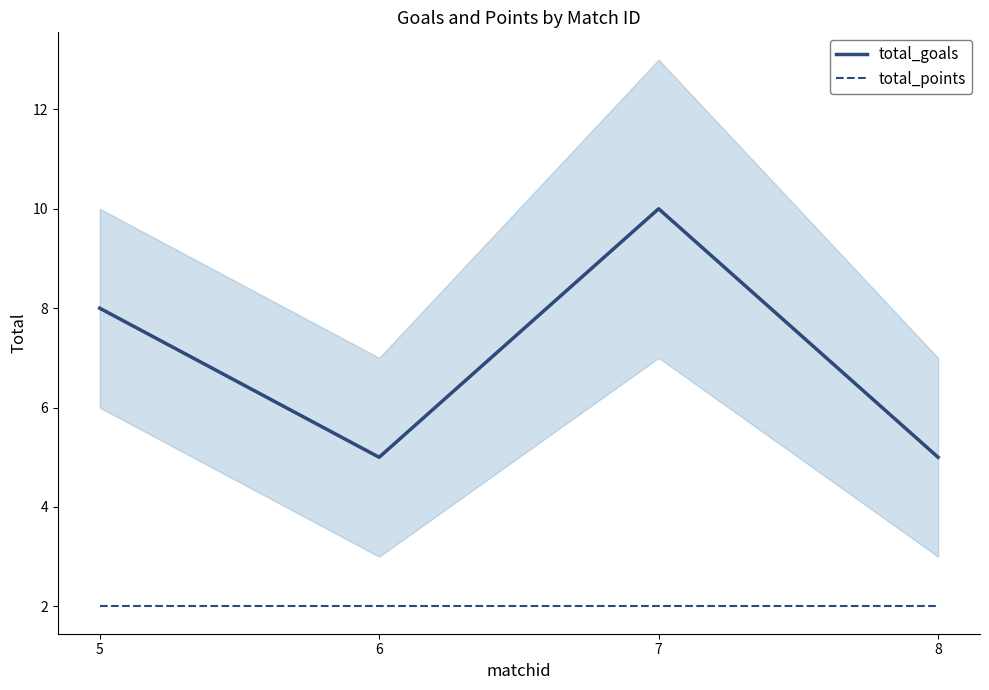

Is it true that total_goals equals 10 at 7?

True